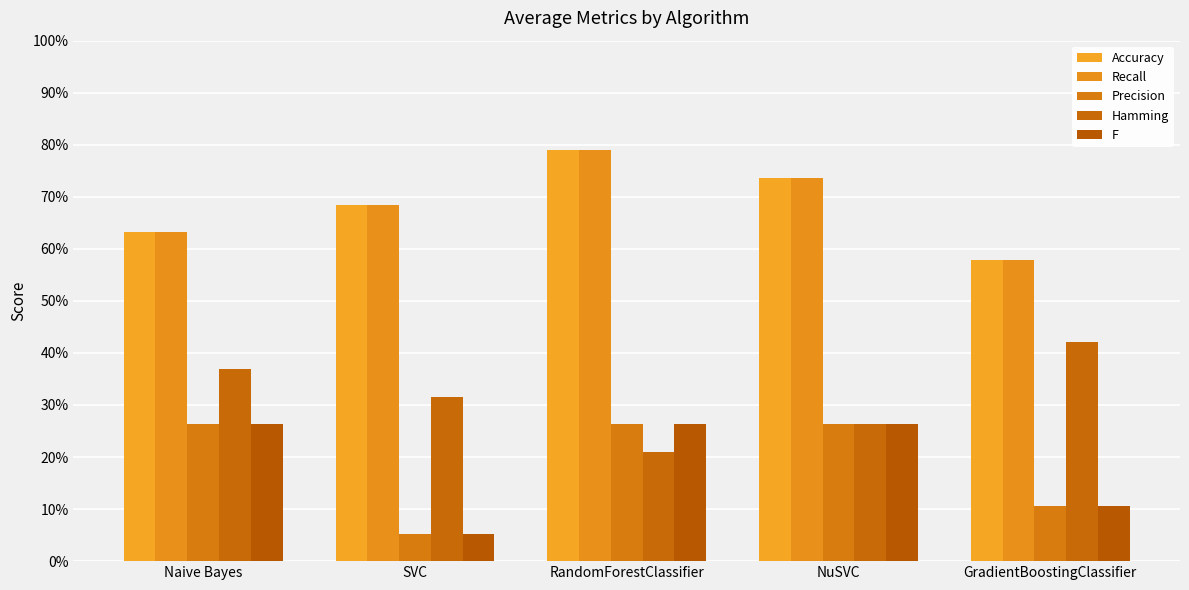

Does the chart contain any negative values?

No